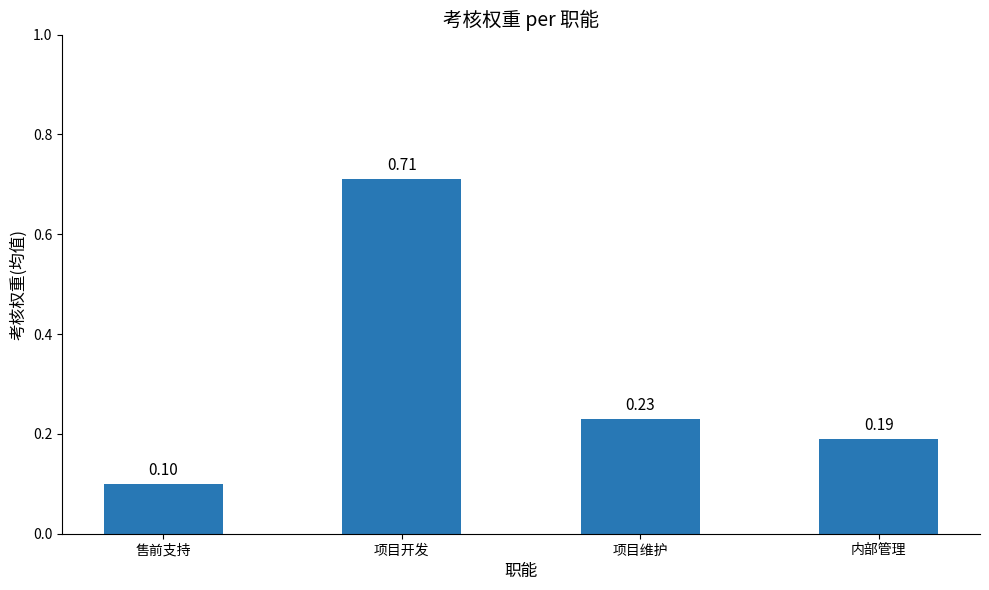

What is the sum of the values at 内部管理 and 项目维护?

0.4